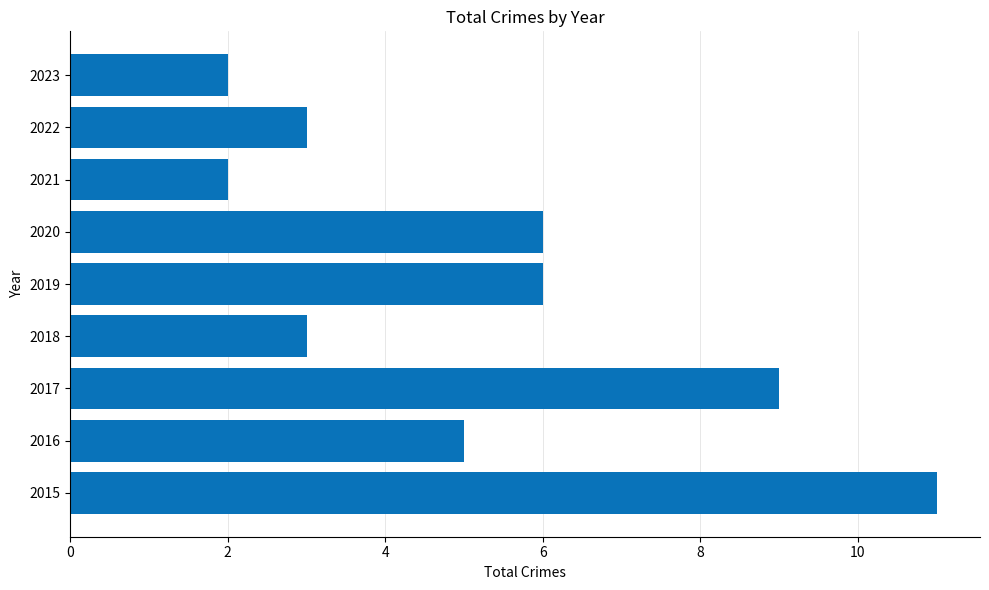

What is the maximum value shown in the chart?

11